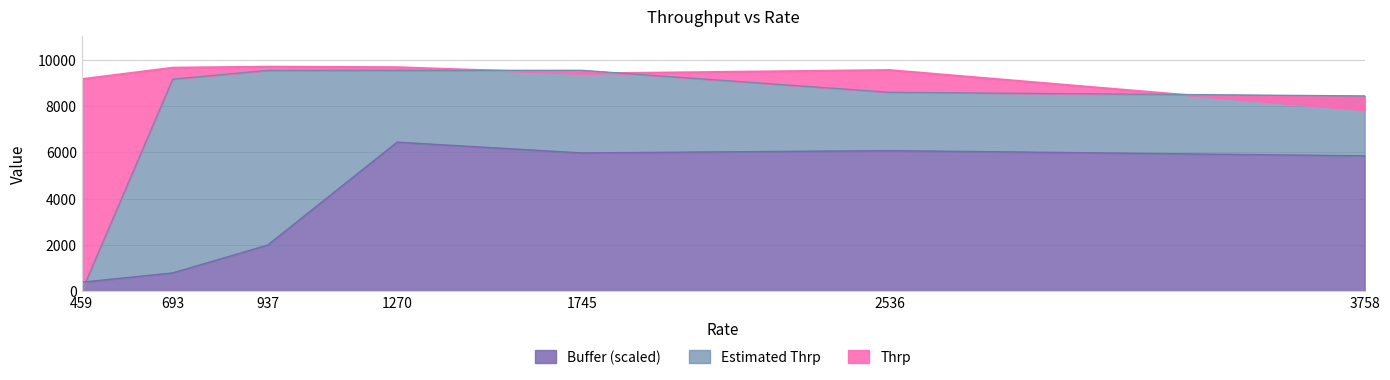

What is the difference between the highest and lowest values at 693?

8849.7